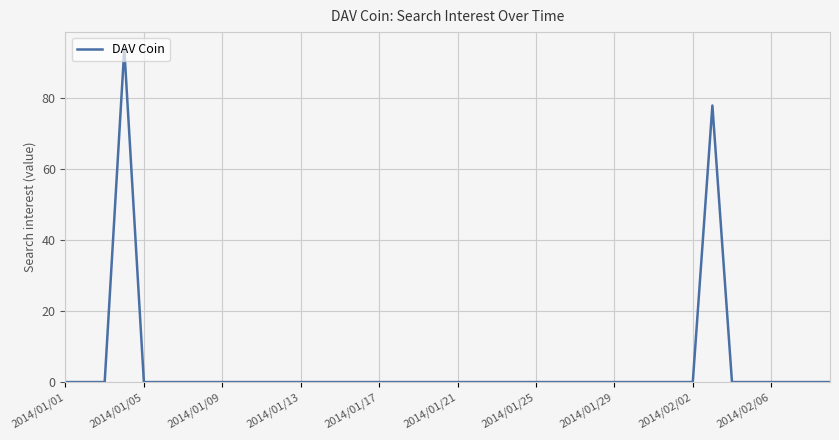

What is the greatest value displayed?

94